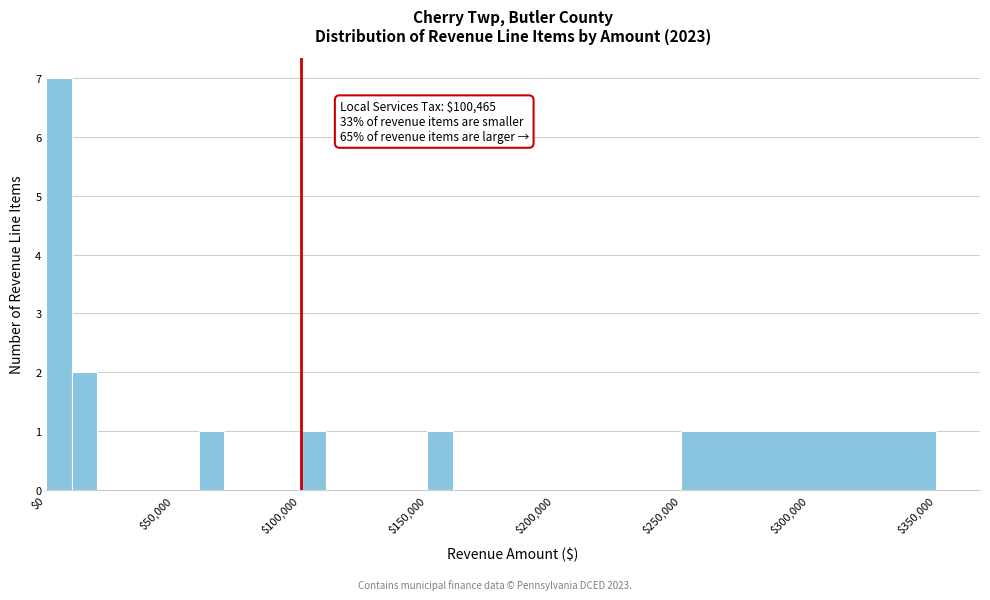

Read against the x-axis, roughly where is the centre of the tallest bar?

5000